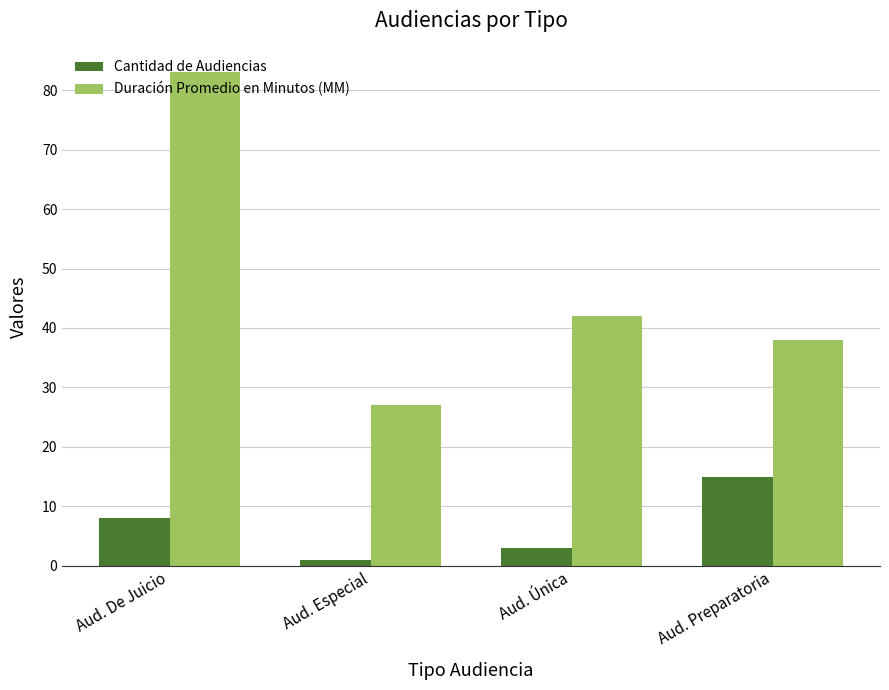

What is the minimum value for Cantidad de Audiencias?

1